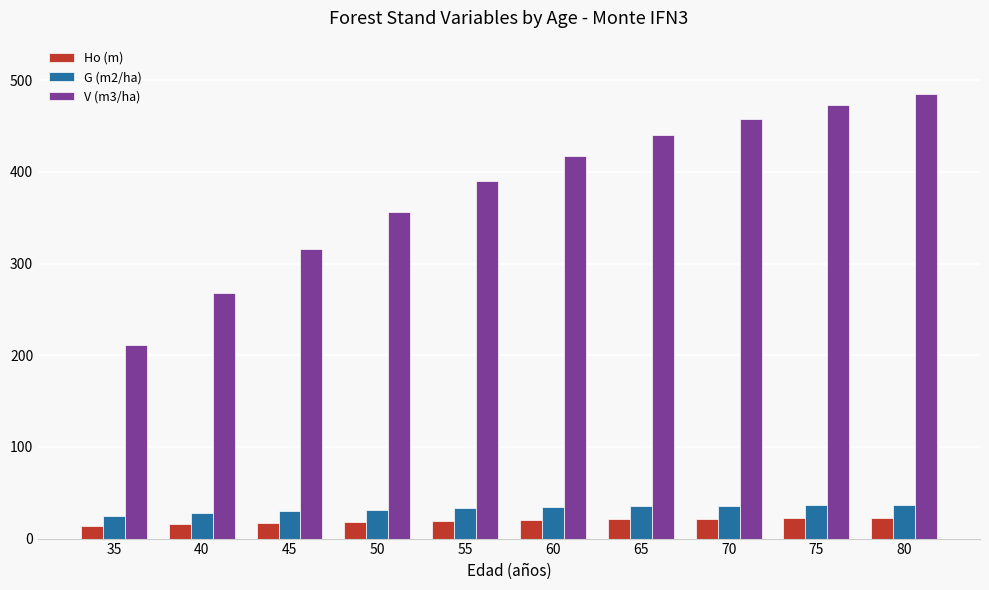

What is the difference between the highest and lowest values at 60?

397.0